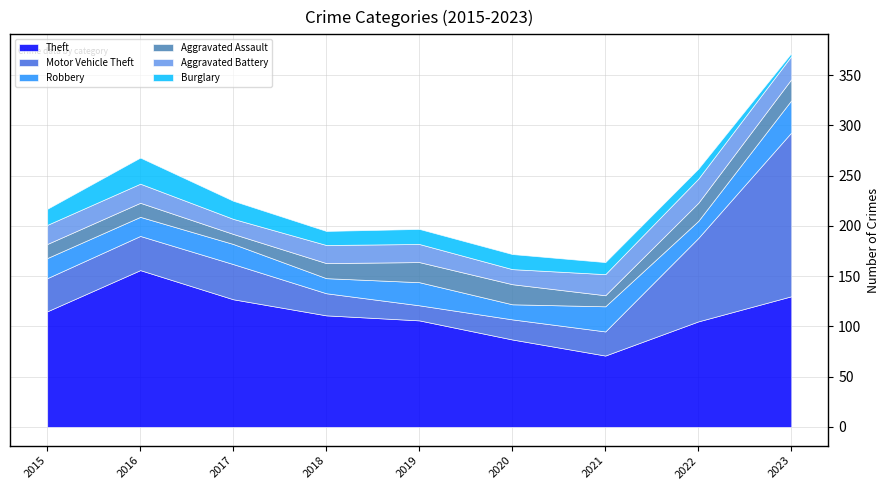

The Motor Vehicle Theft series shows 13 at 2021. True or false?

False